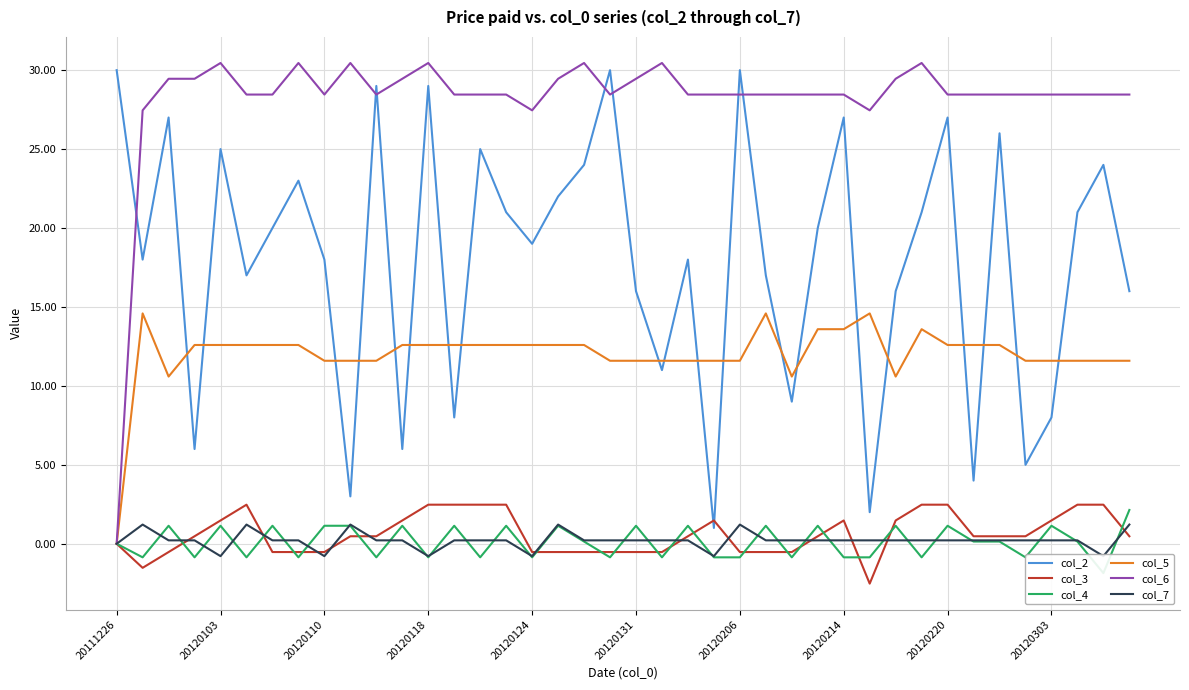

What is the minimum value for col_2?

1.0